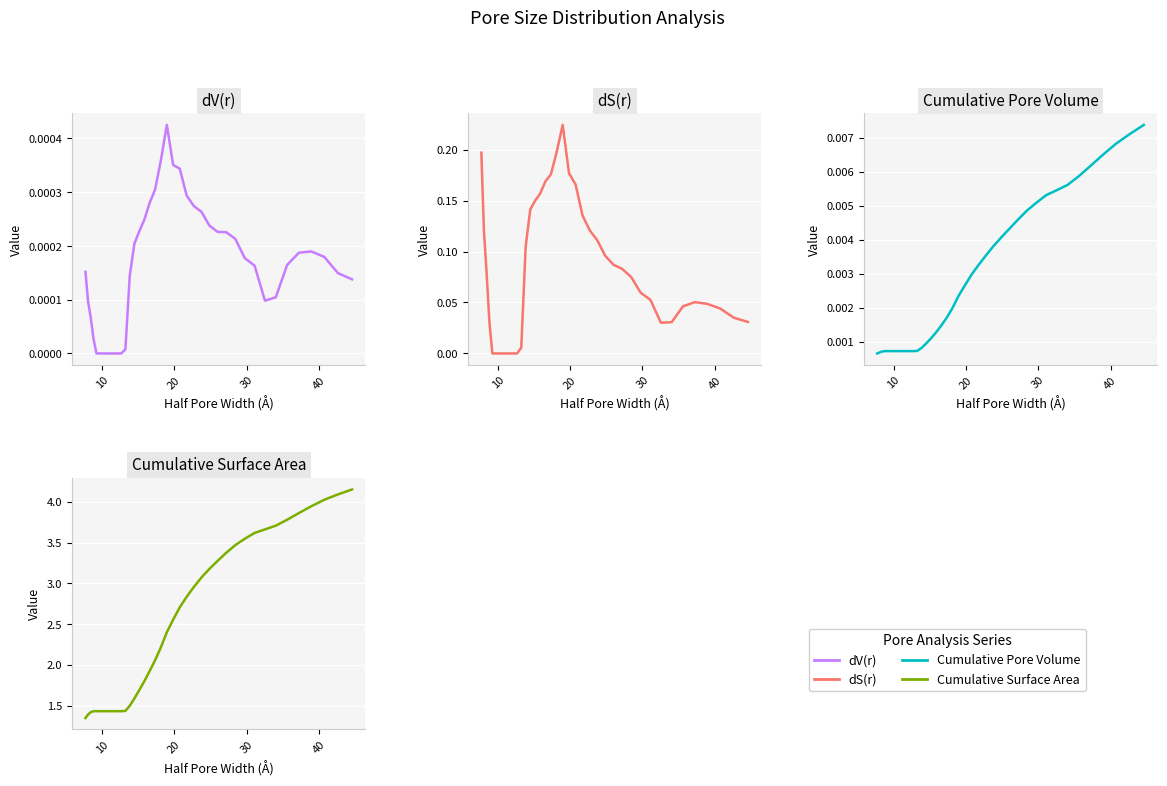

What are all the series names shown in the legend?

dV(r), dS(r), Cumulative Pore Volume, Cumulative Surface Area